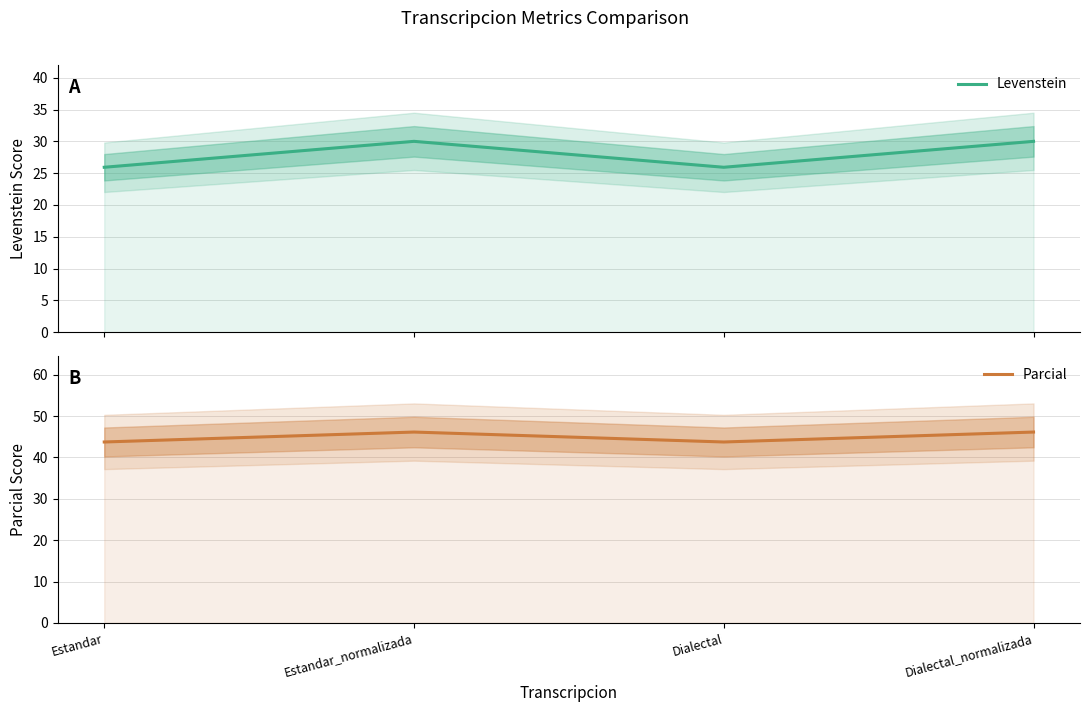

How many interior local peaks does the Parcial series have?

1